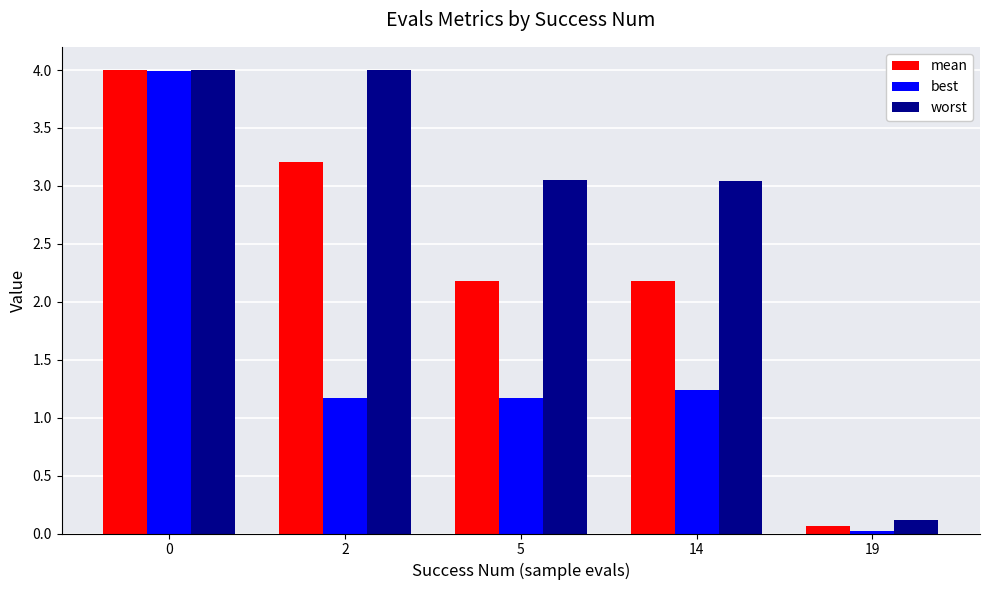

What is the approximate value of best at 2?

1.2